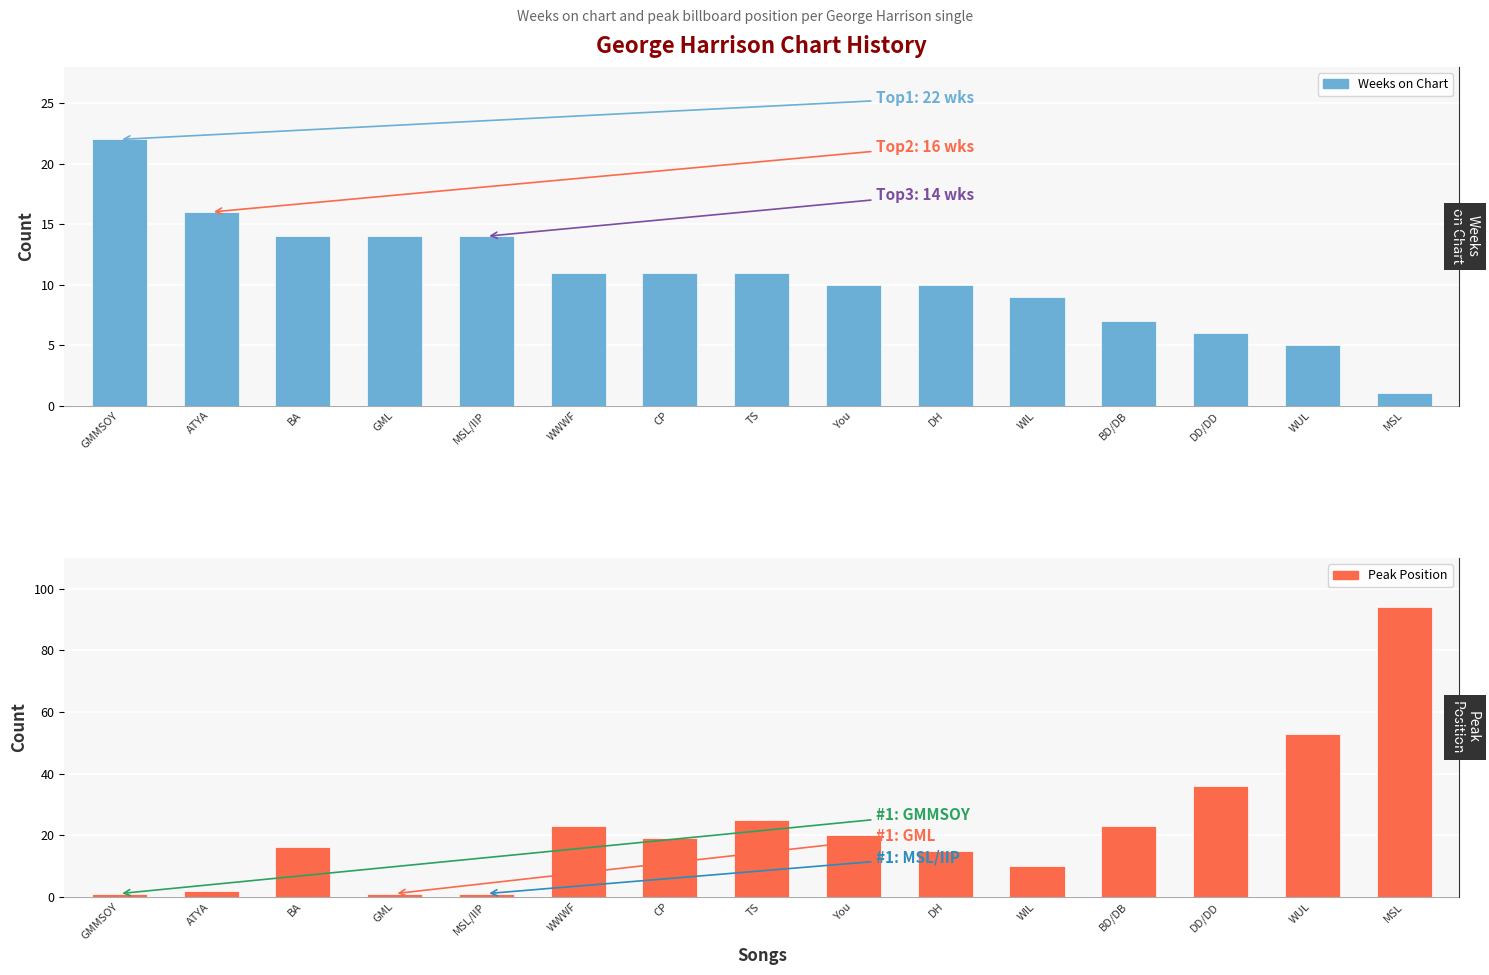

Count the number of categories in the chart.

15